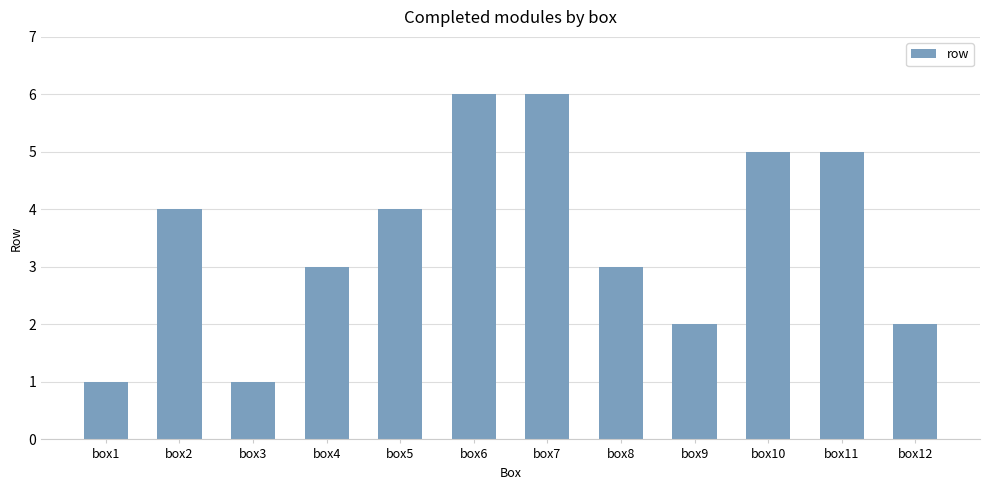

How many values are between 2 and 5?

8